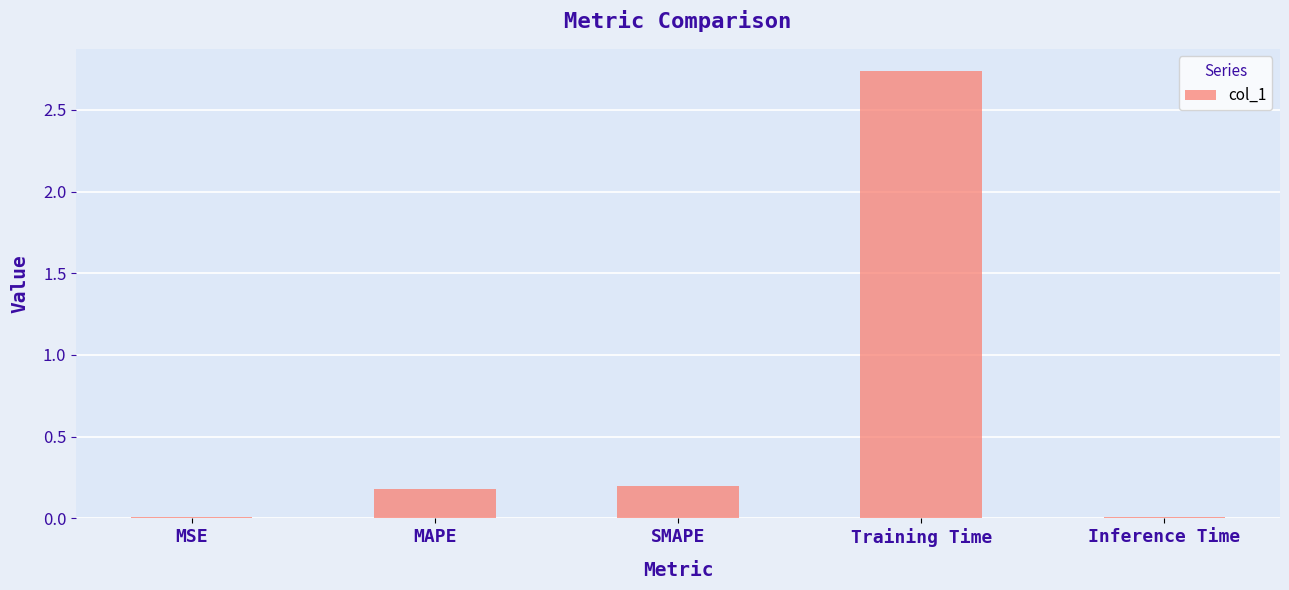

What is the average value?

0.6